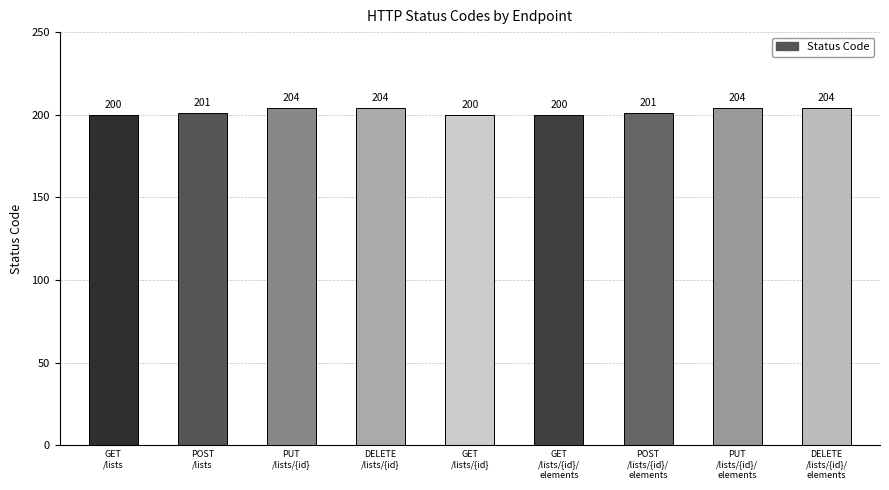

What is the value of the 7th bar from the left?

201